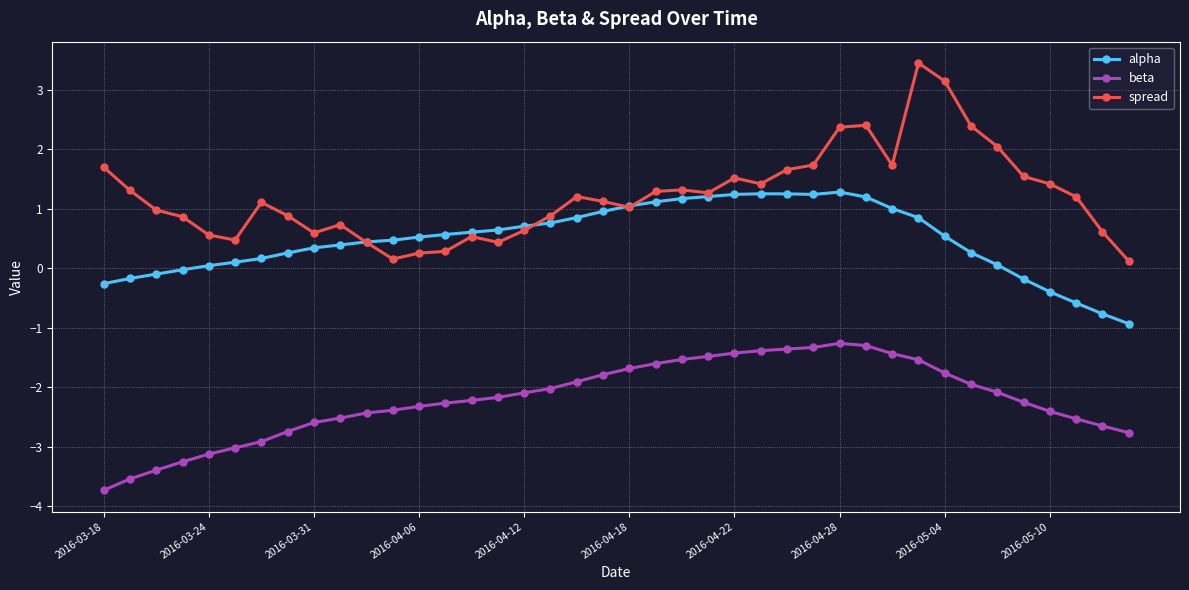

Is this an area chart (filled region under the line)?

No